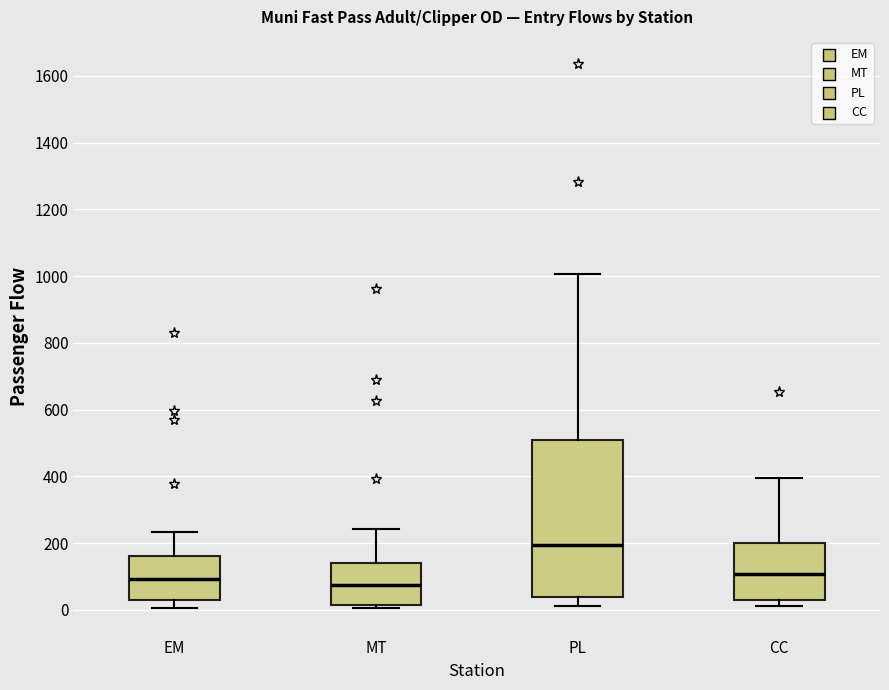

Where does the upper whisker of the box for CC end on the y-axis? The values are not printed on the chart, so give them approximately, as read against the axis.

400